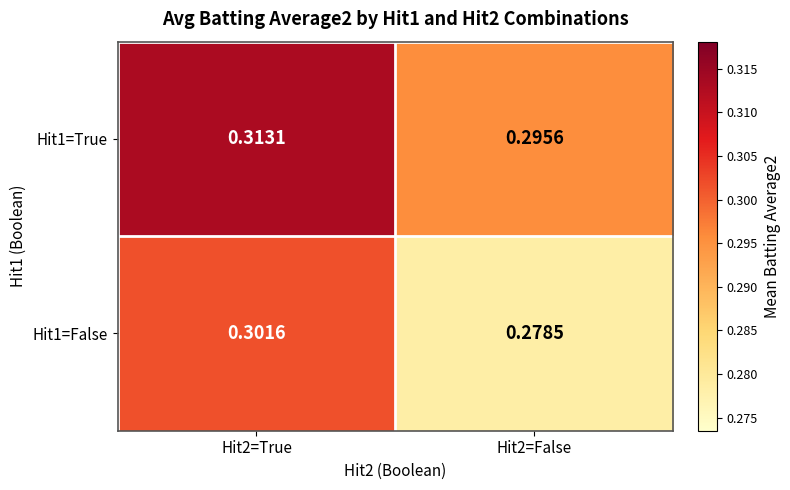

Is the value of Hit1=True at Hit2=True greater than the value of Hit1=False at Hit2=False?

Yes